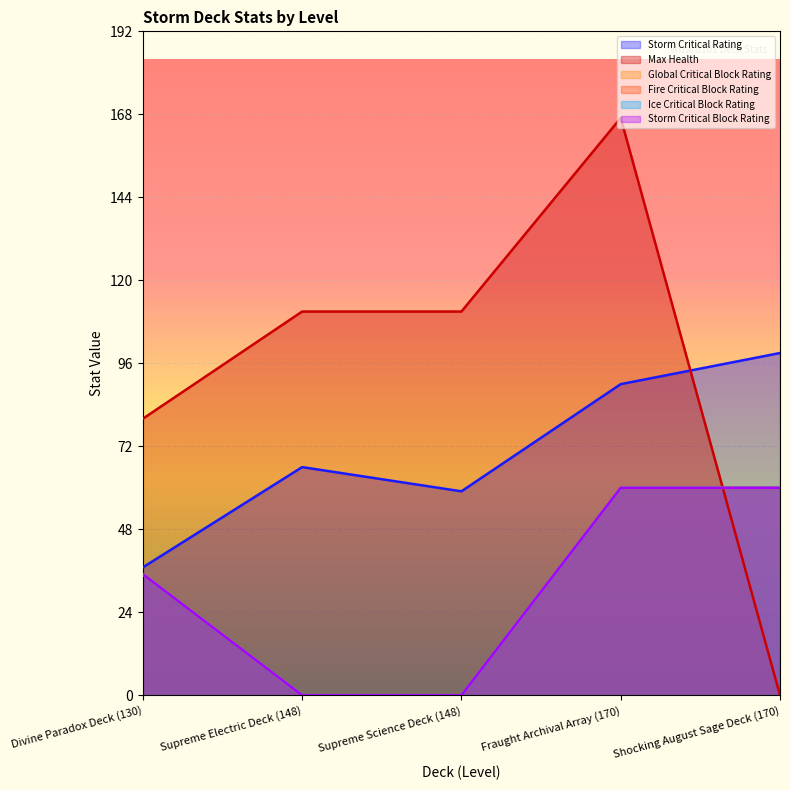

What is the label of the 1st point from the left?

Divine Paradox Deck (130)